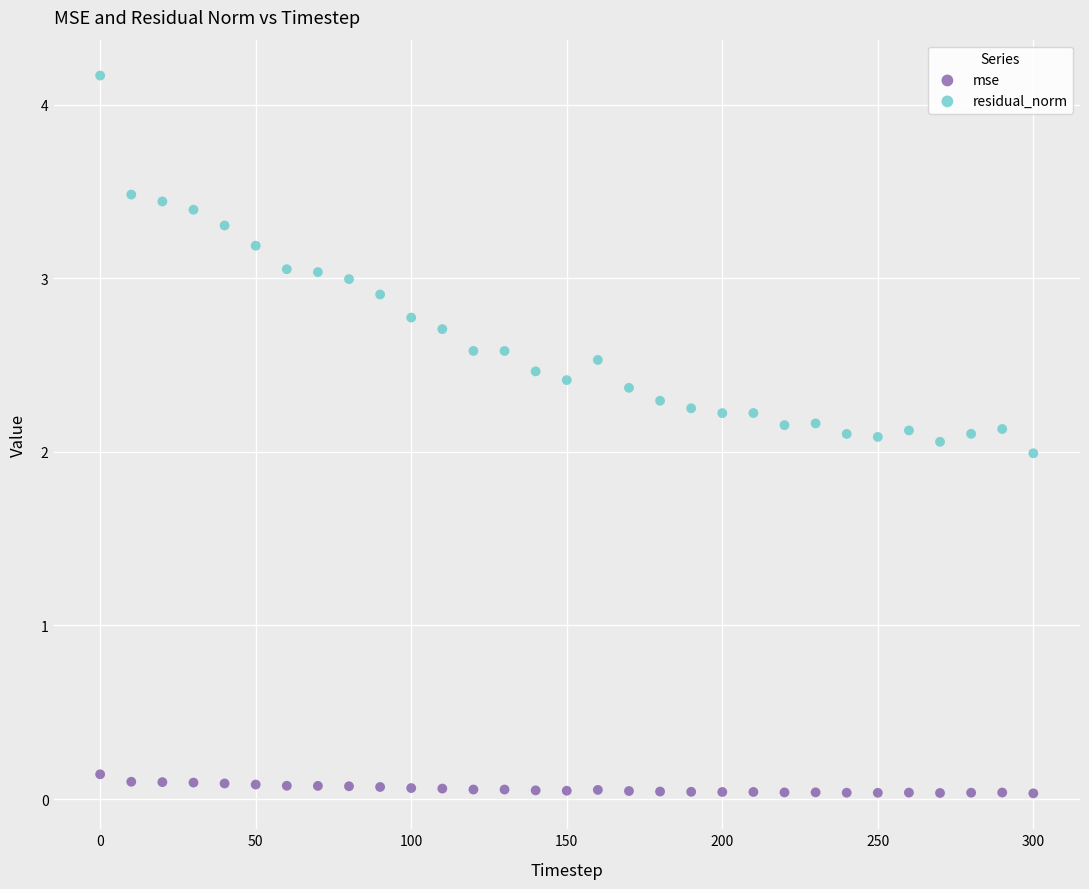

Across all data points, what is the range of Y values (max minus min)?

4.1